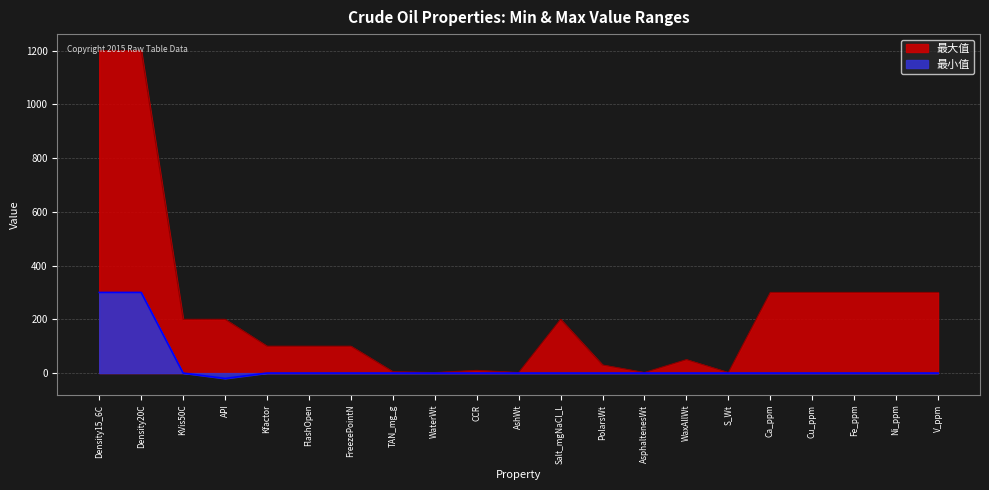

Which series has the largest total across all categories?

最大值